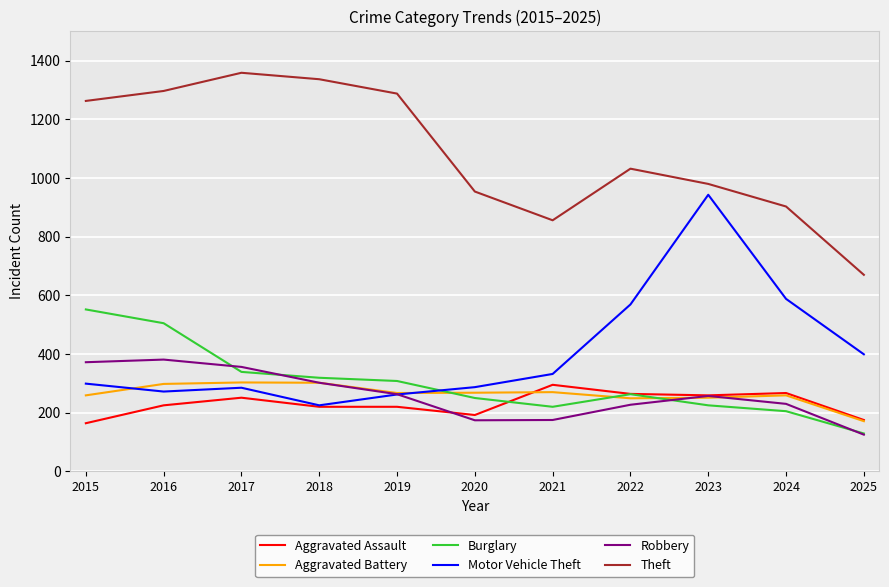

What is the highest value of the Burglary series?

552